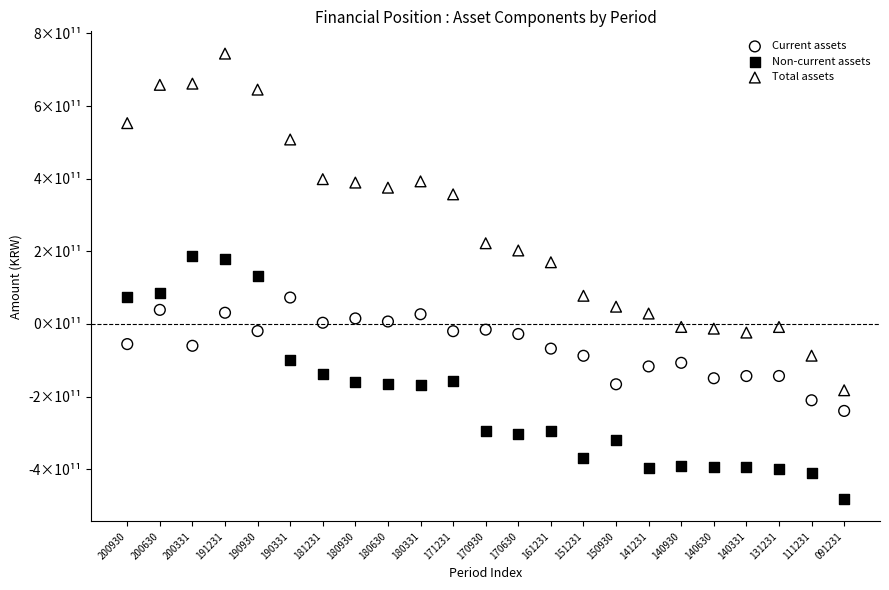

Which series reaches the maximum Y coordinate?

Total assets